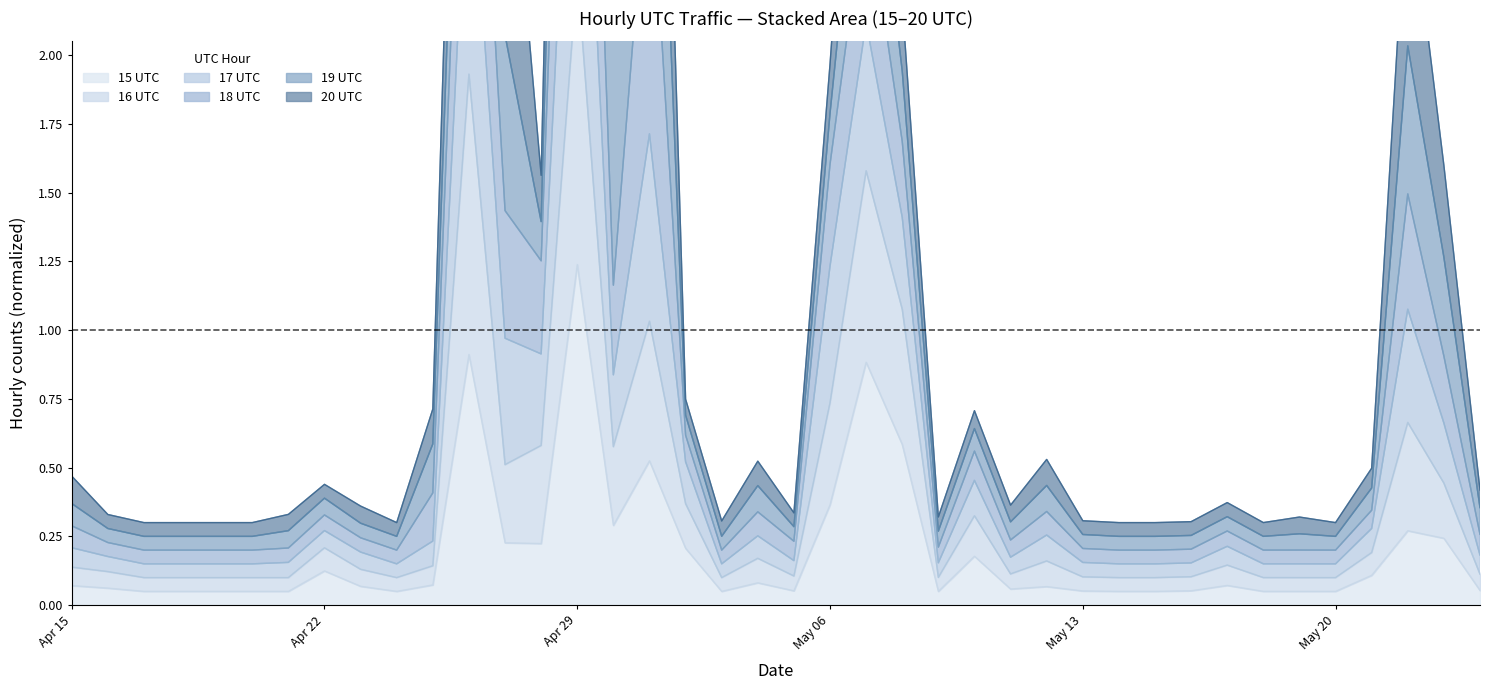

What is the total value across all series at 2024.04.27?

2.6